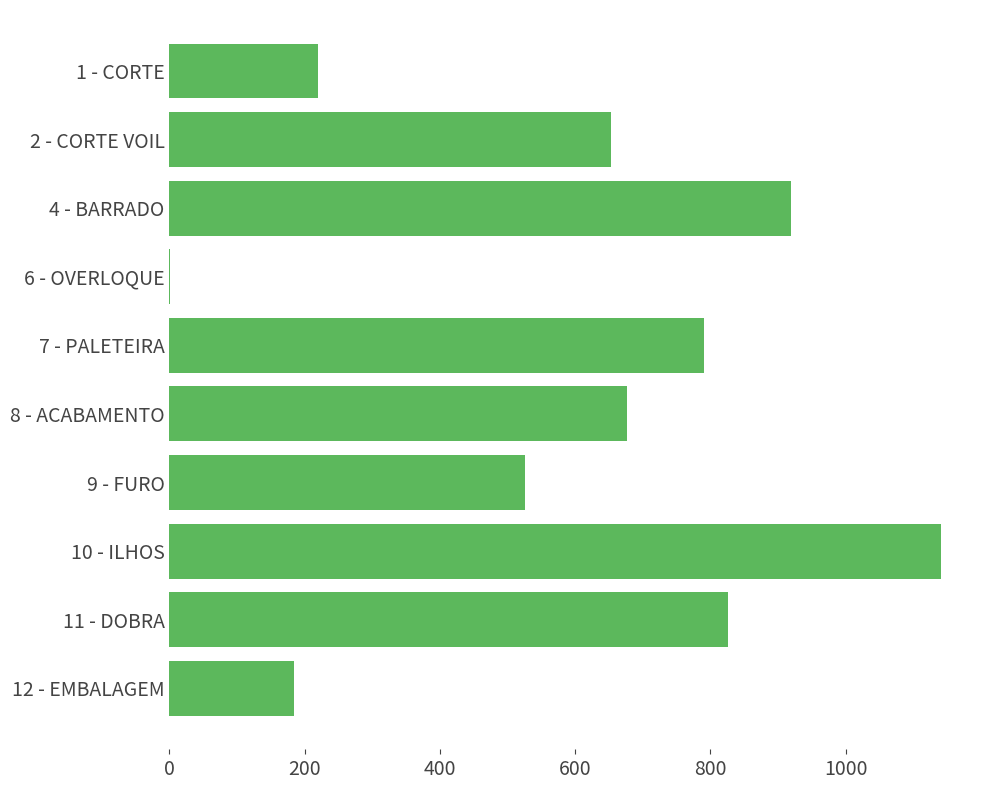

What is the sum of all values?

5935.8